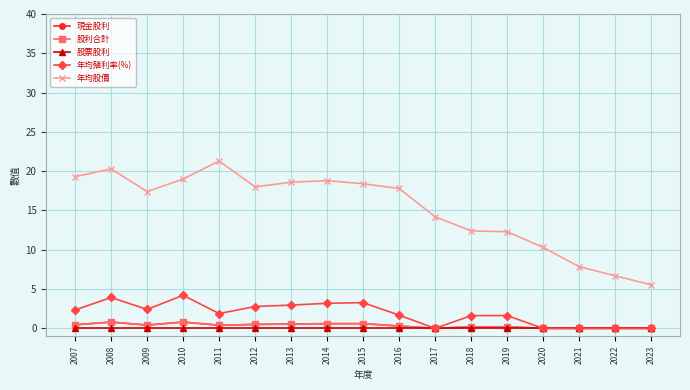

True or false: 年均股價 and 股票股利 cross at least once.

False